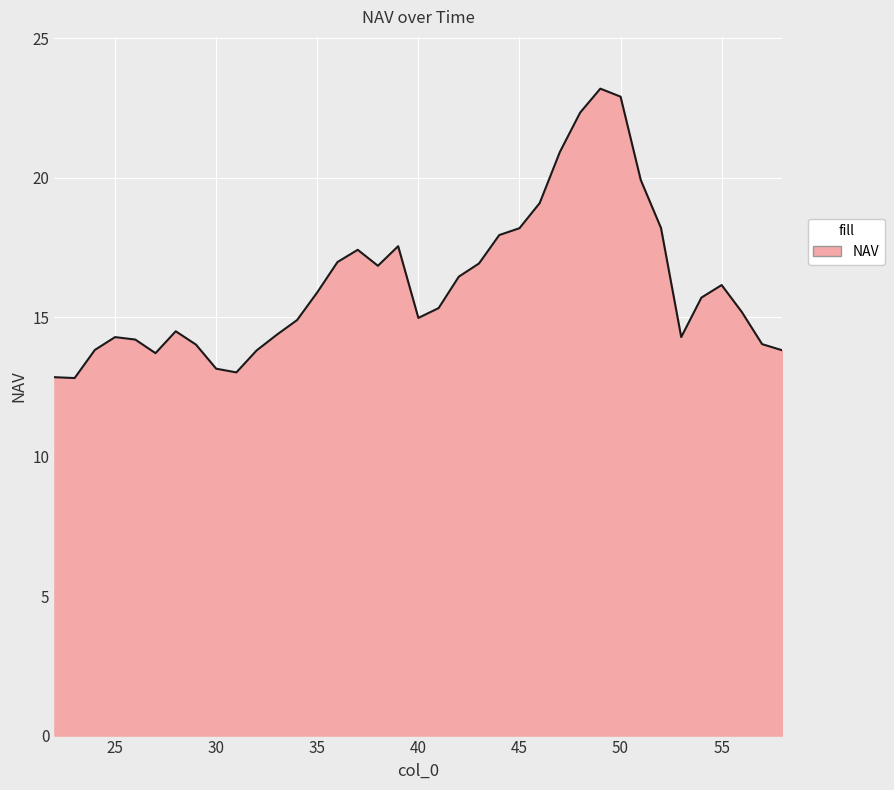

What is the smallest value displayed?

12.8